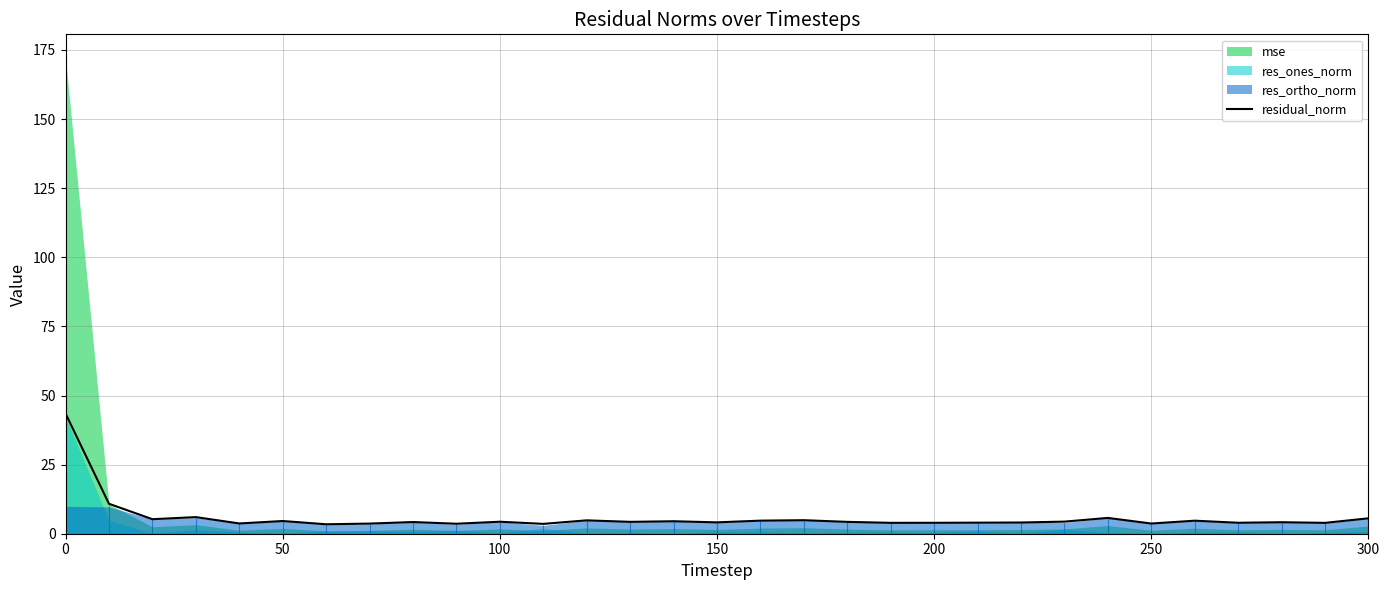

The residual_norm series shows 4.0 at 200. True or false?

True